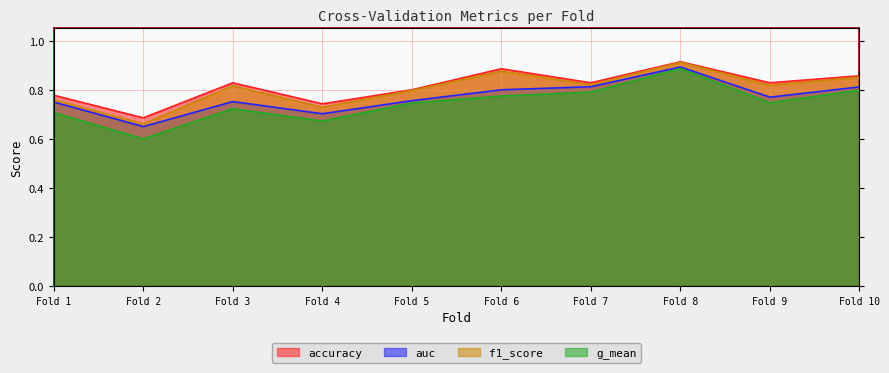

True or false: auc and f1_score intersect in this chart.

False